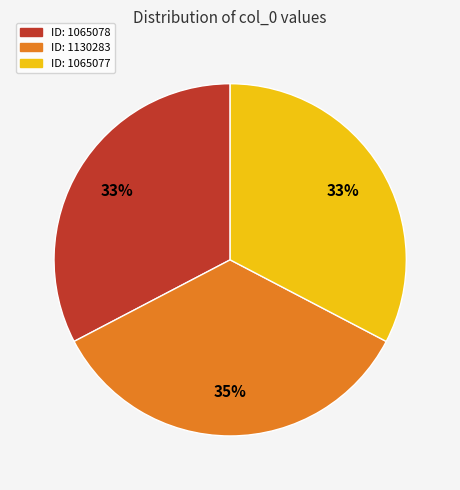

To the nearest percent, what is the difference between the largest and smallest slice percentages?

2%